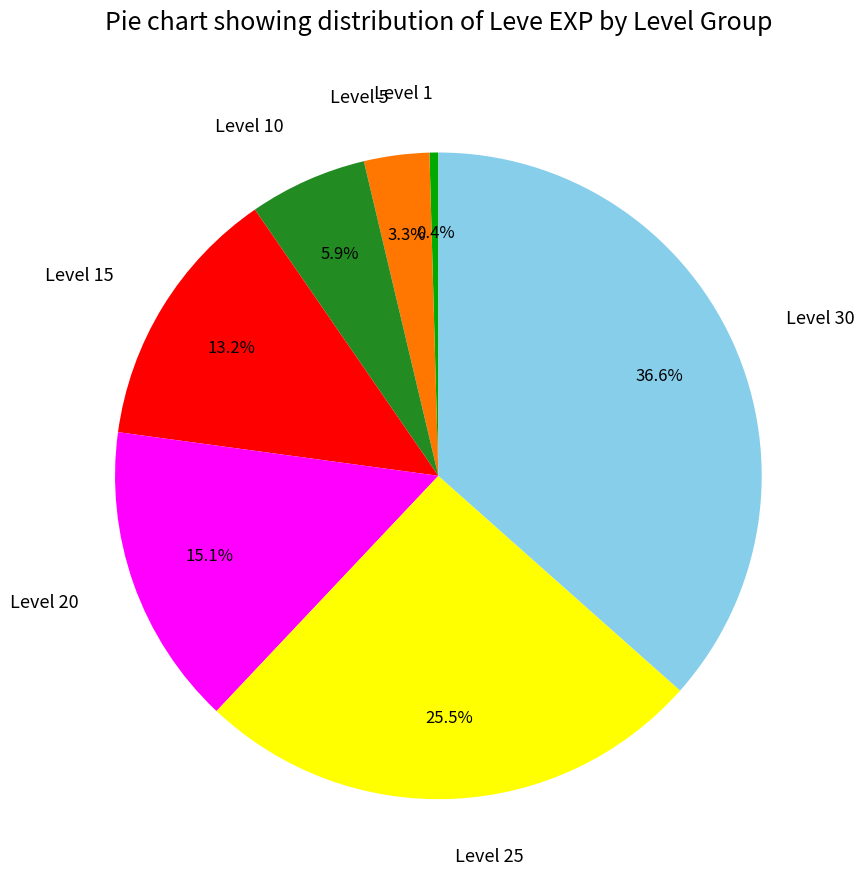

To the nearest percent, what is the average slice percentage?

14%